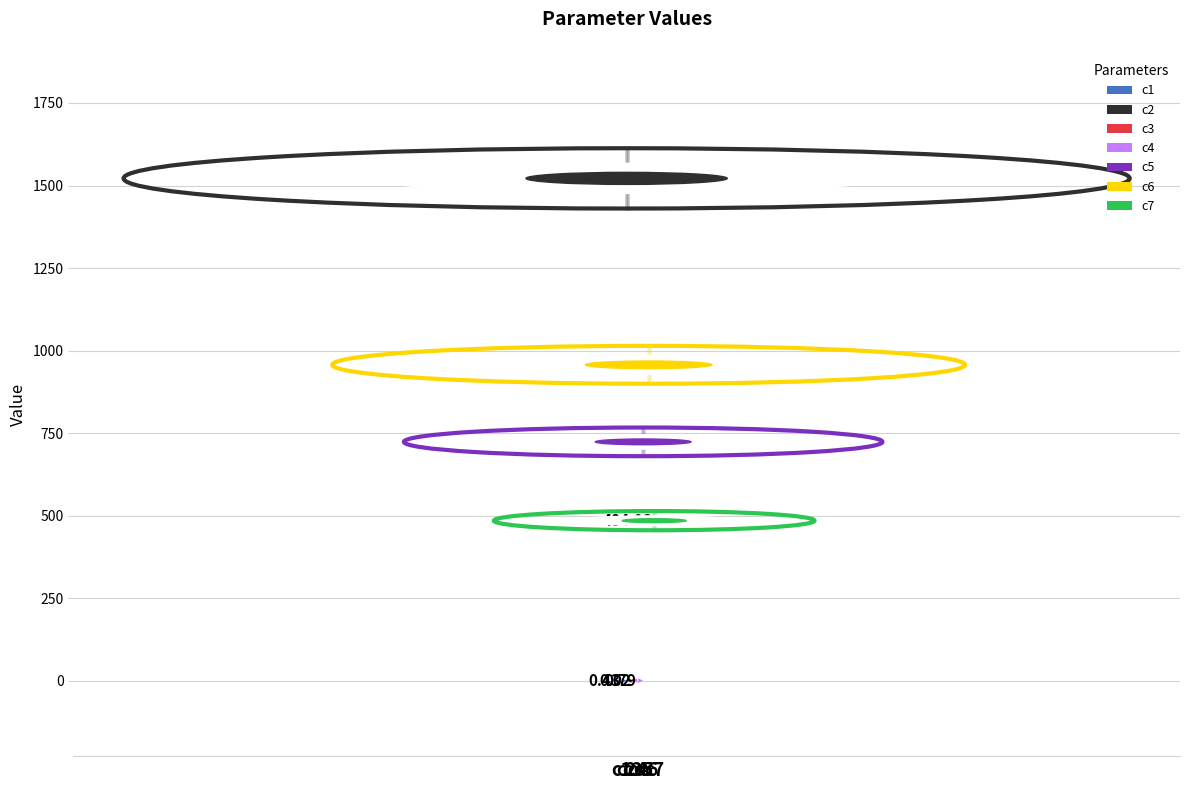

Rank the categories by value from lowest to highest.

c3, c1, c4, c7, c5, c6, c2